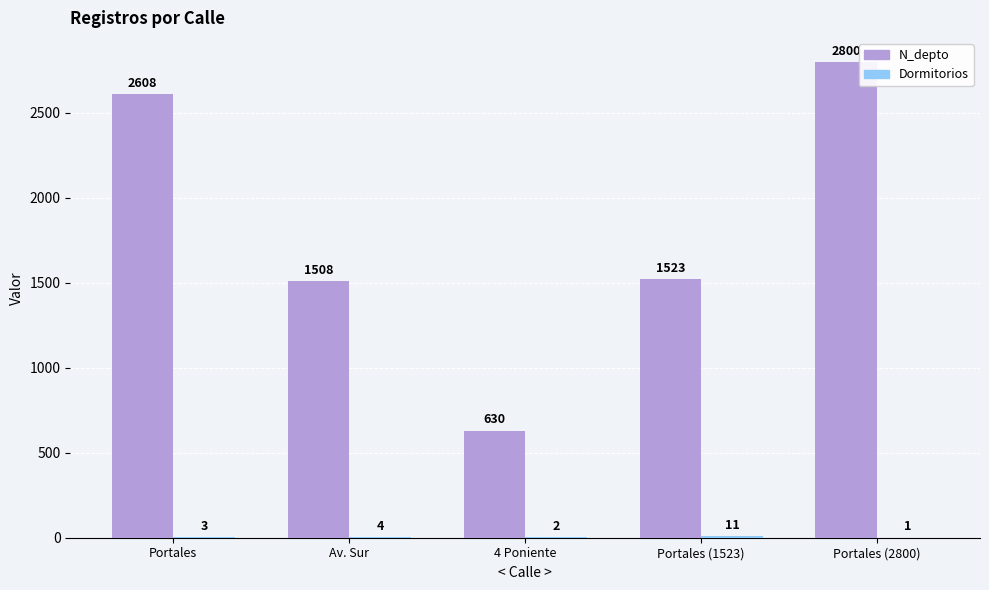

Which category has the highest value across all series?

Portales (2800)